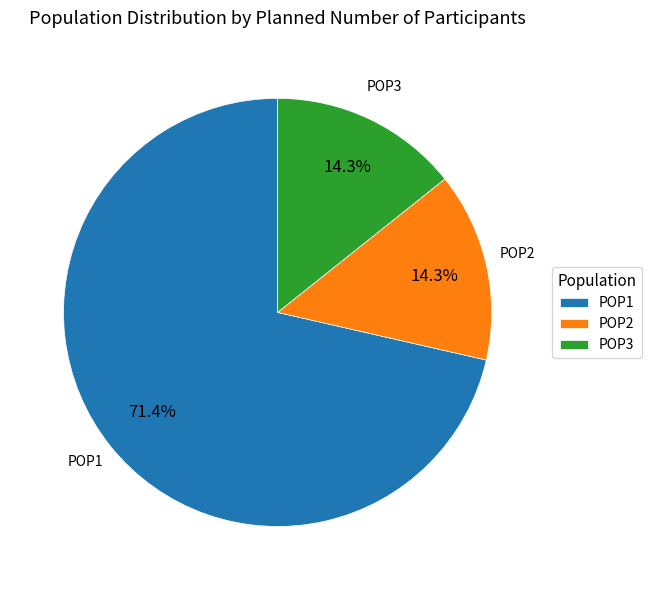

What is the majority slice?

POP1